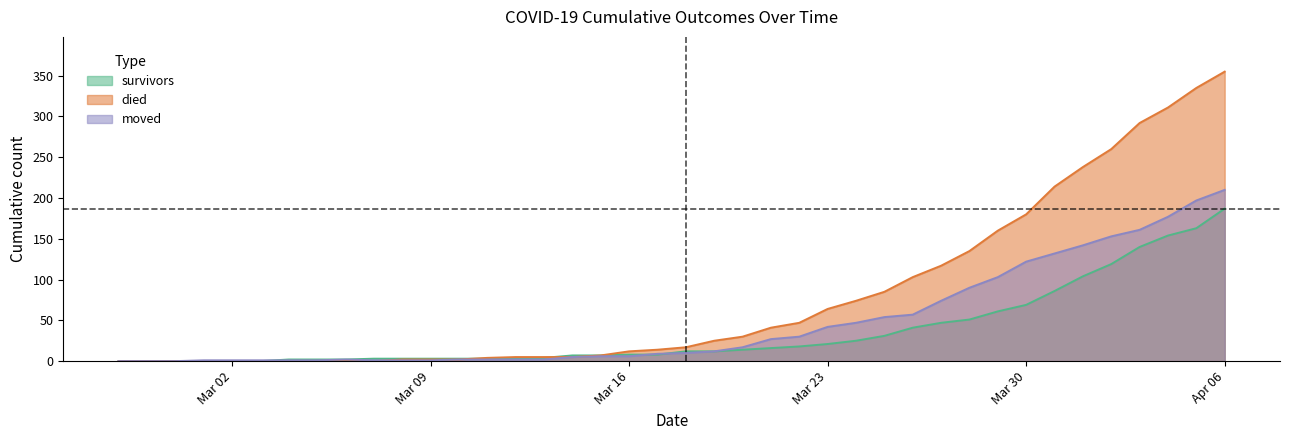

How many values in the died series exceed 17?

19